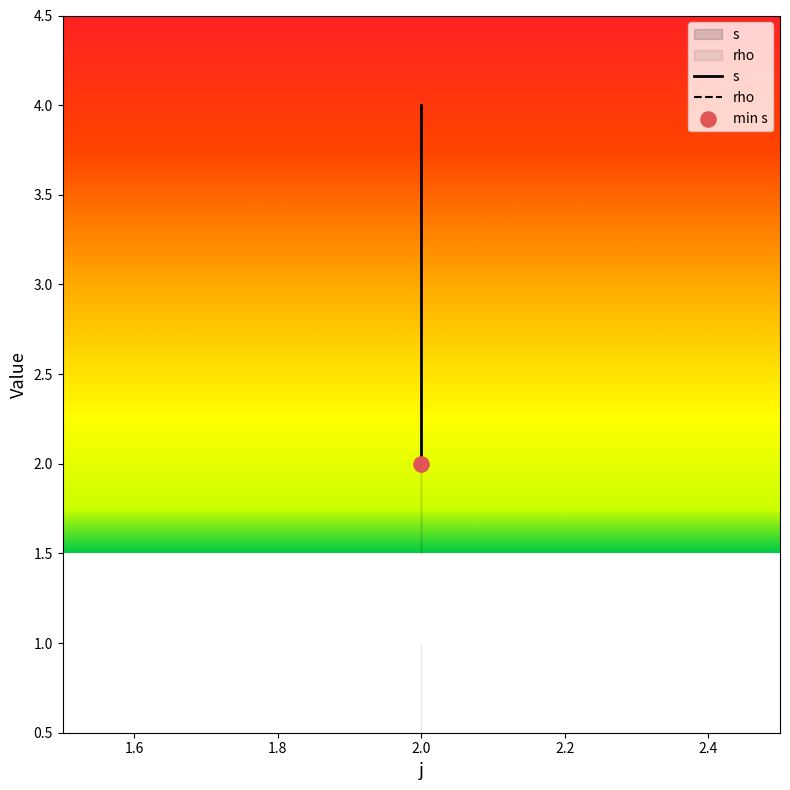

Which series reaches the maximum Y coordinate?

s